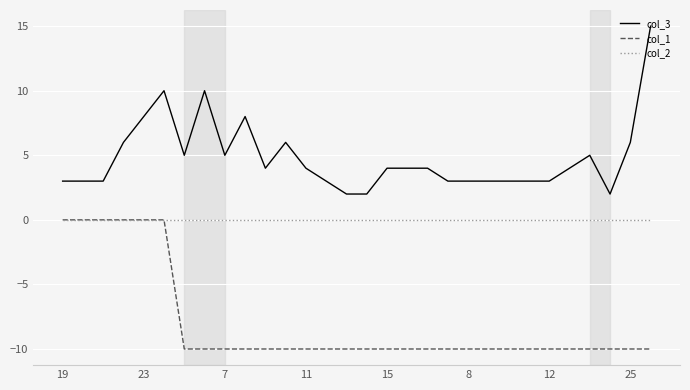

How many lines are shown in the chart?

3